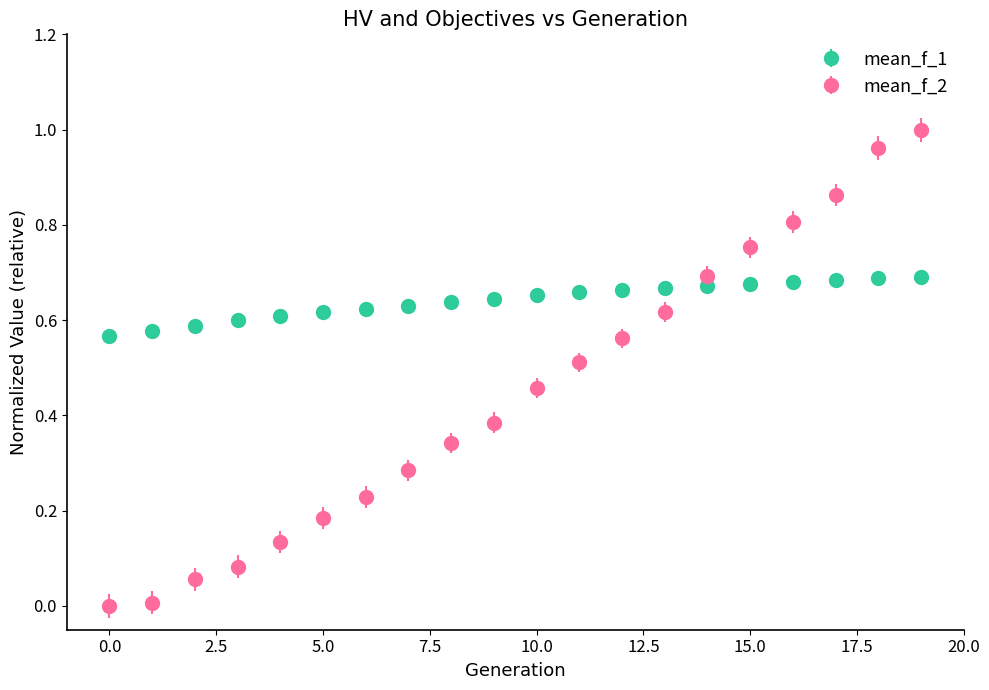

Which series has the largest total across all categories?

mean_f_1